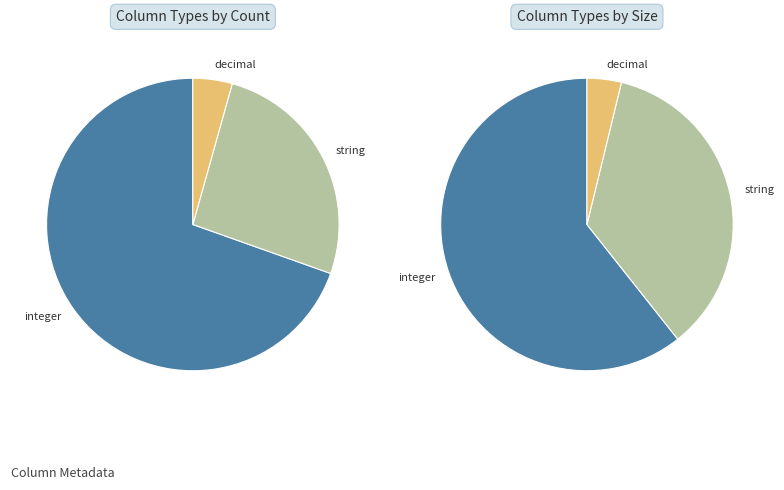

Do integer and decimal together represent more than half of the pie?

Yes